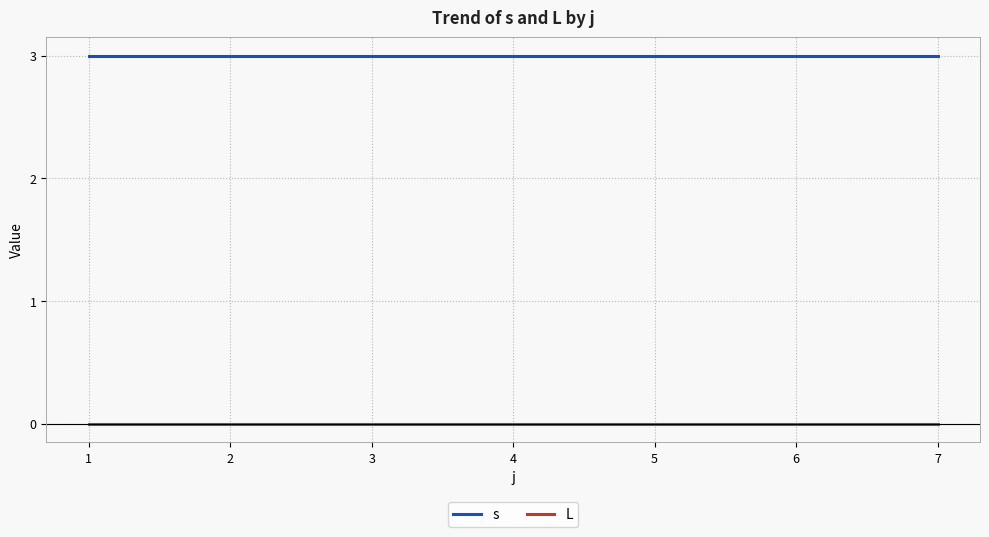

Reading left to right, list all the values displayed in this chart.

s: 3	3	3	3	3	3	3
L: 0	0	0	0	0	0	0